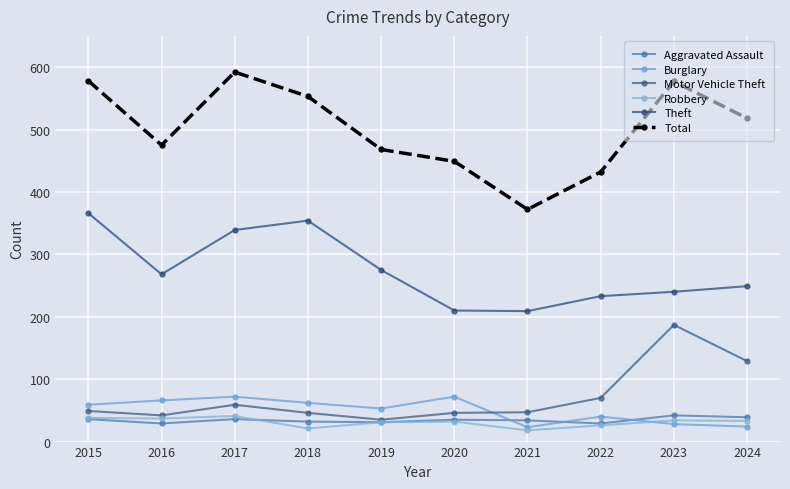

How many lines are shown in the chart?

6